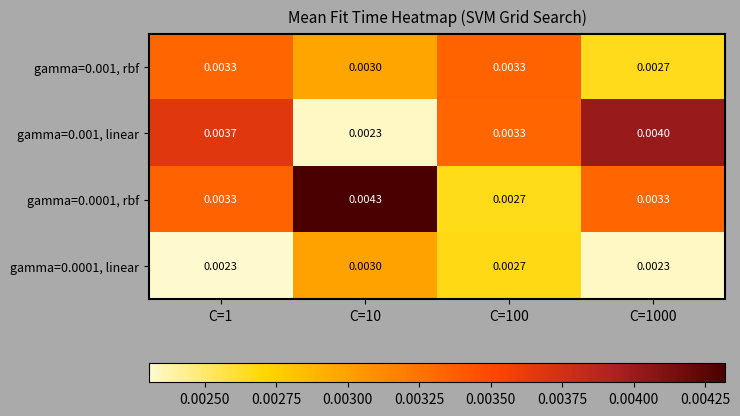

Is the value of gamma=0.0001, rbf at C=10 greater than the value of gamma=0.001, rbf at C=100?

Yes